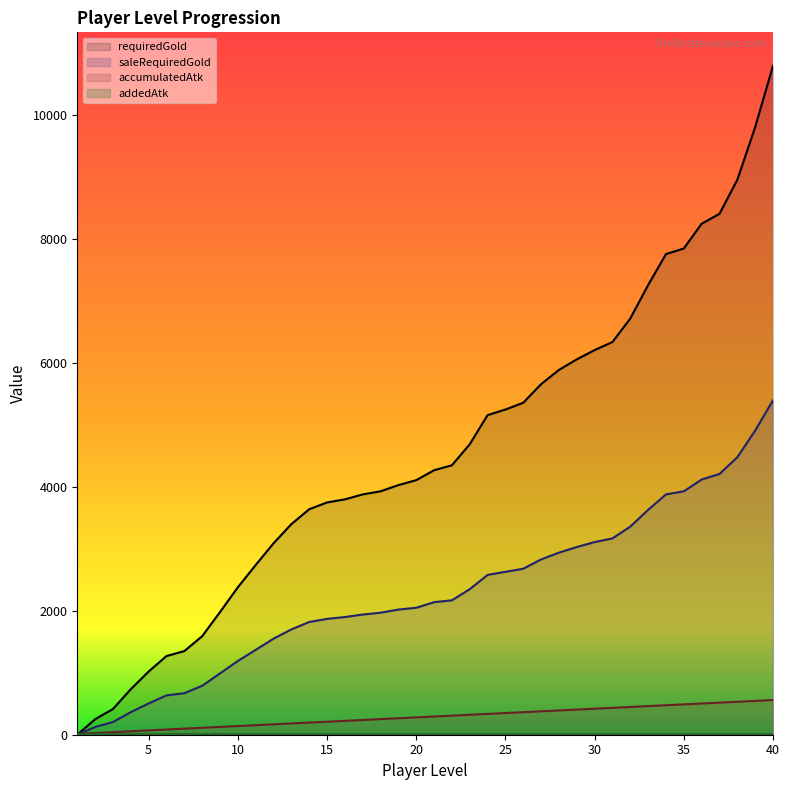

What is the difference between the highest and lowest values at 12?

2922